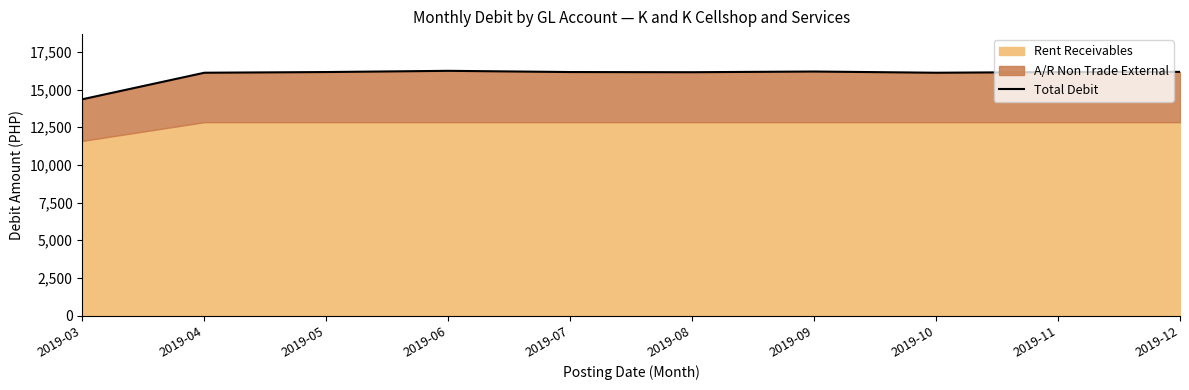

What is the ratio of the value at 2019-09 to the value at 2019-03?

1.1